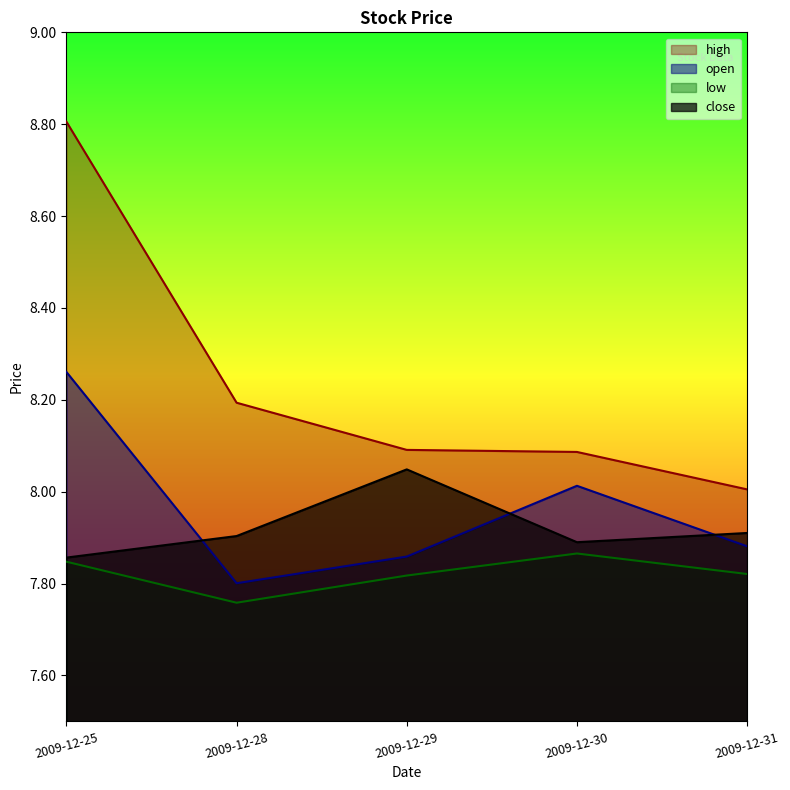

Which series has the largest range (max minus min)?

high